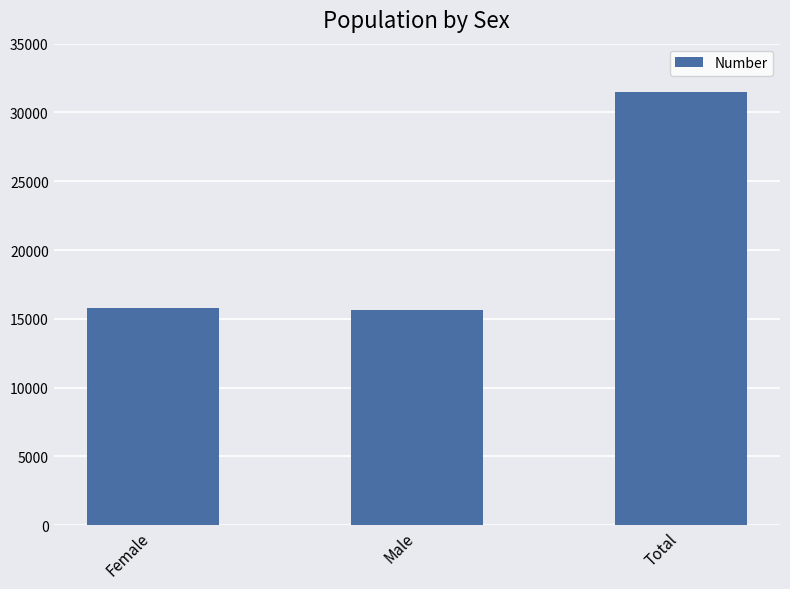

At which category does the chart reach its peak across all series?

Total